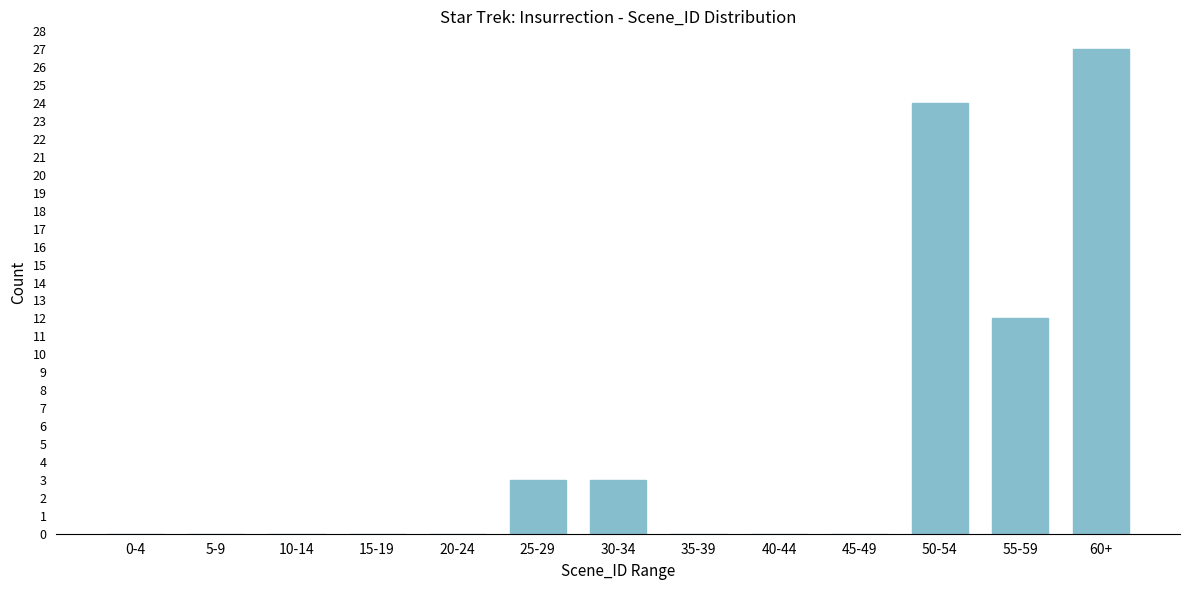

Reading right to left, extract all data points from this chart.

60+=27	55-59=12	50-54=24	45-49=0	40-44=0	35-39=0	30-34=3	25-29=3	20-24=0	15-19=0	10-14=0	5-9=0	0-4=0